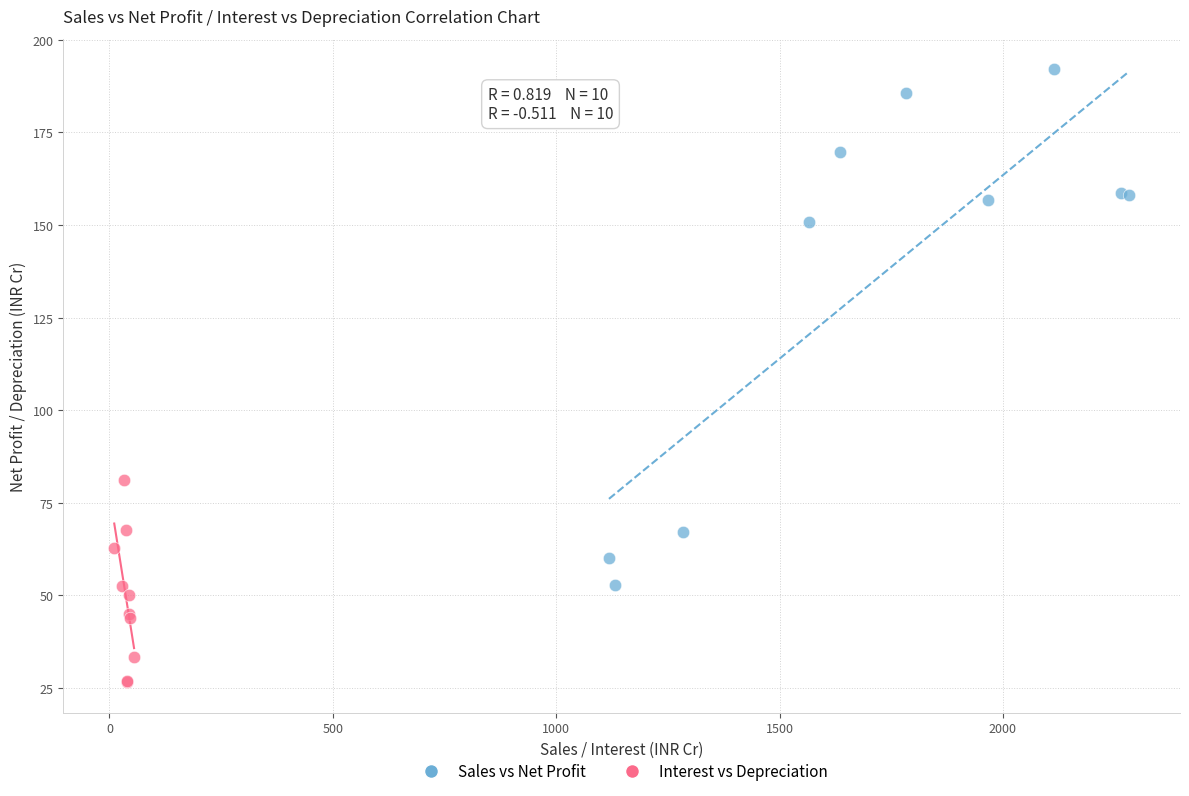

Which series reaches the minimum Y coordinate?

Interest vs Depreciation